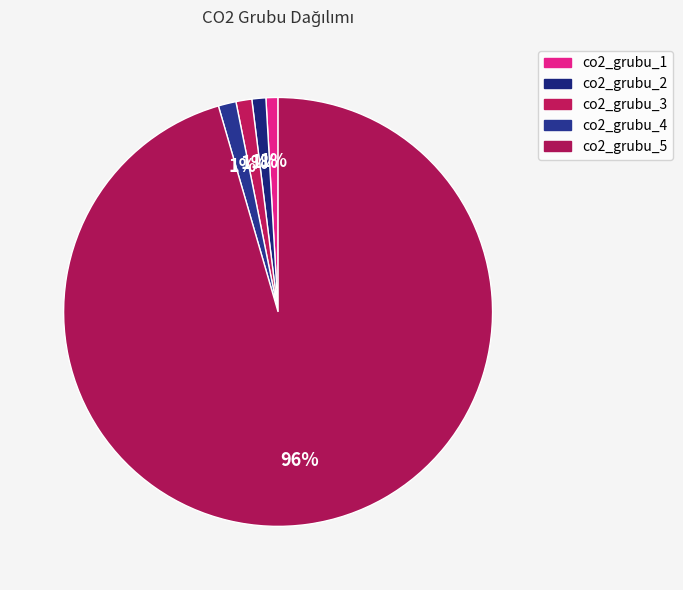

Is co2_grubu_4 the majority of the pie?

No